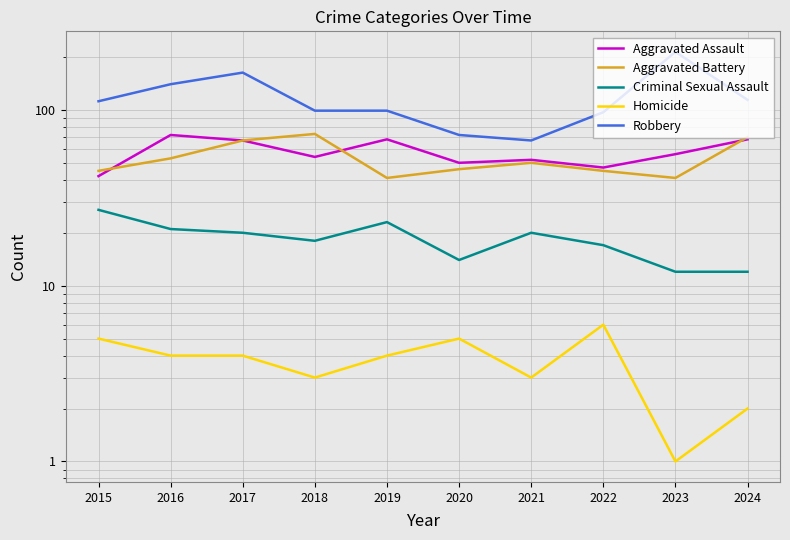

Which has a higher value, 2016 or 2015?

2016